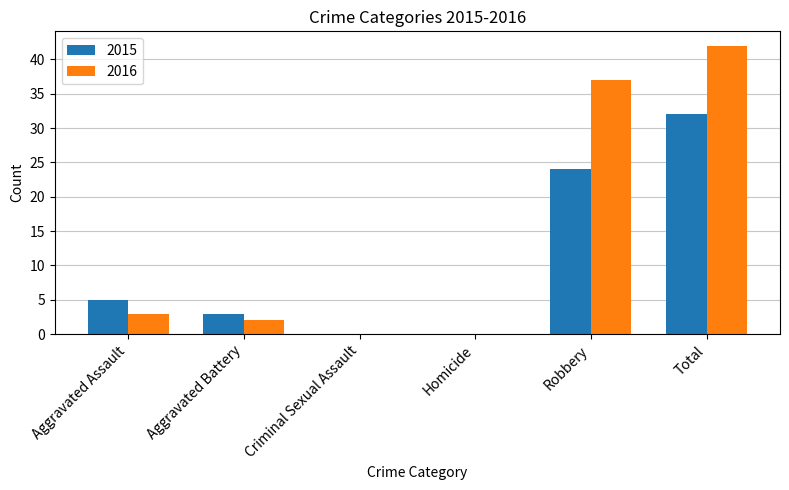

What is the total value across all series at Total?

74